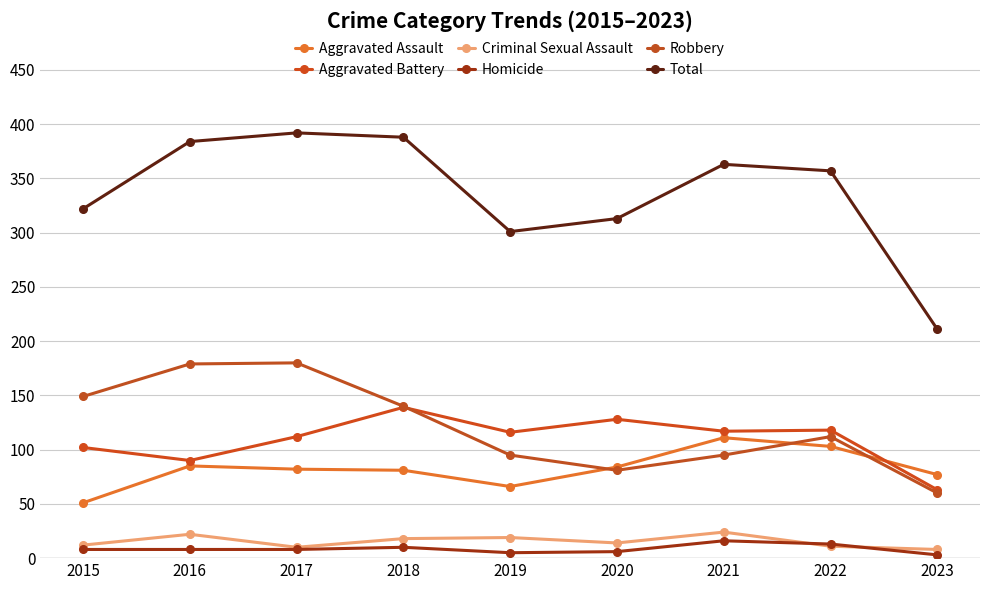

After their last crossing, which series has the higher values: Criminal Sexual Assault or Homicide?

Criminal Sexual Assault